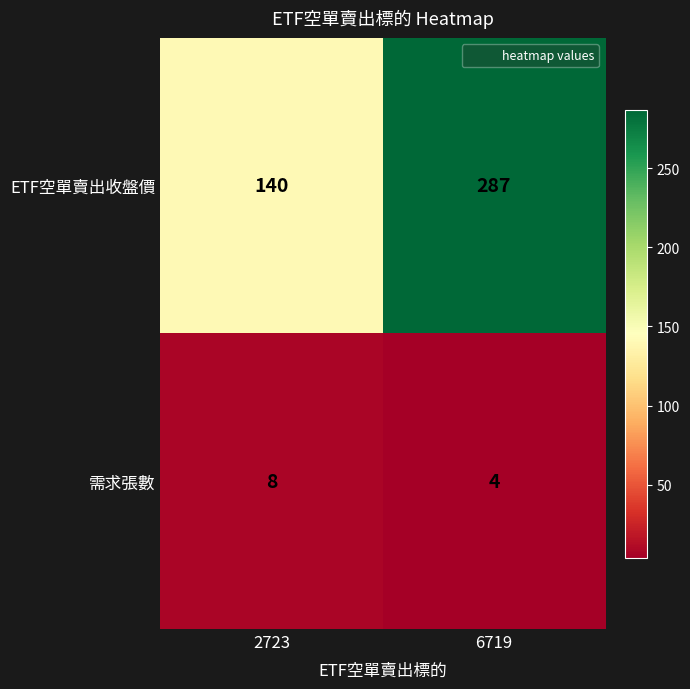

What is the approximate value of ETF空單賣出收盤價 at 2723?

140